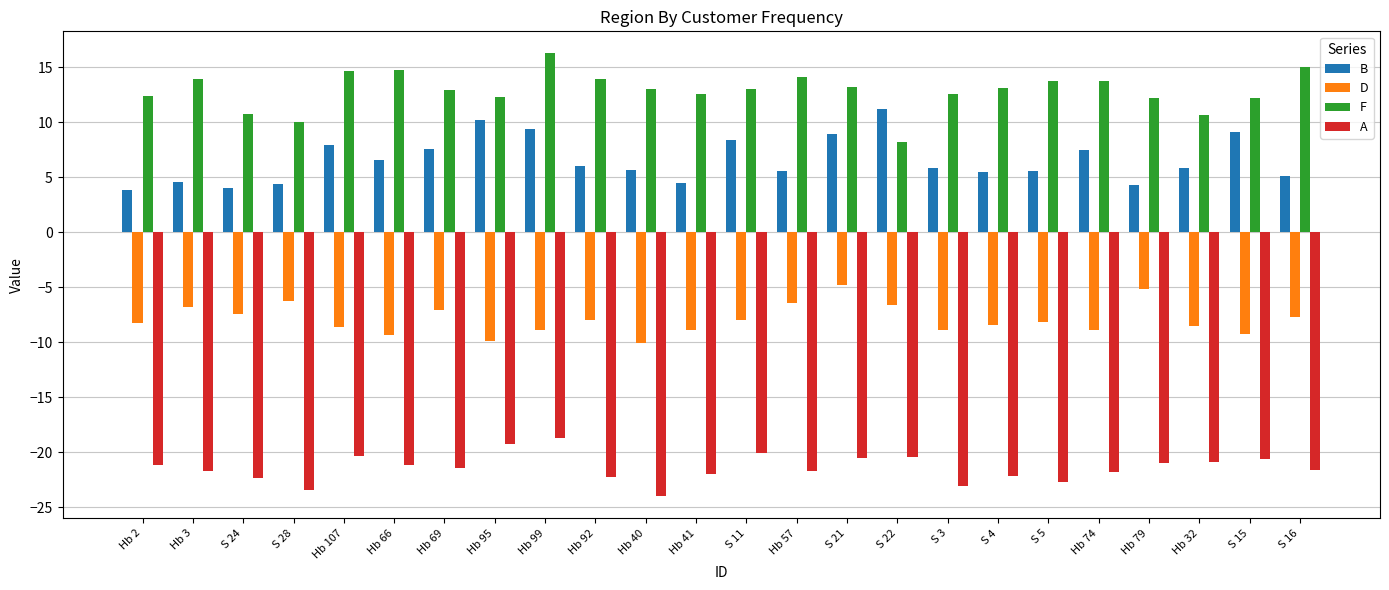

What is the value of the B bar at the 19th from the left?

5.5